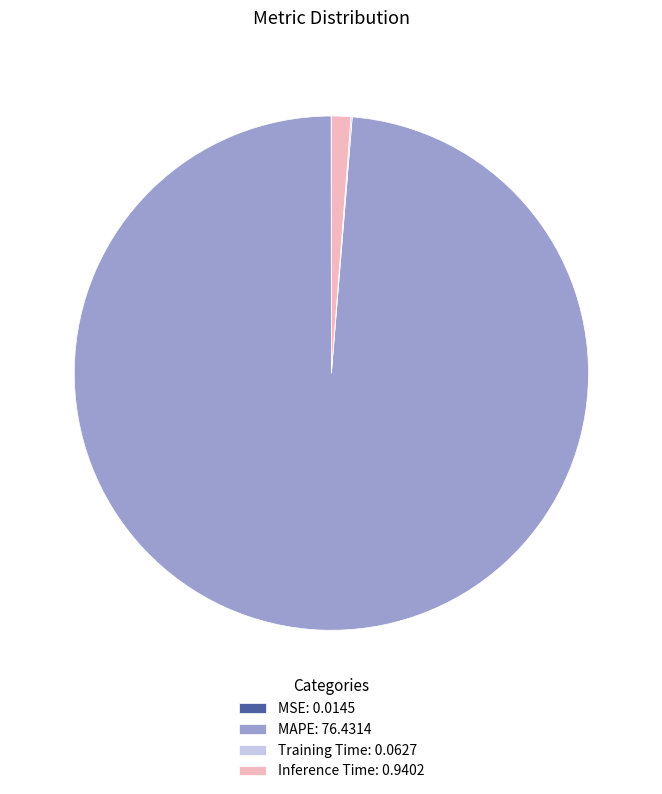

The Inference Time: 0.9402 slice represents 1% of the pie. True or false?

True